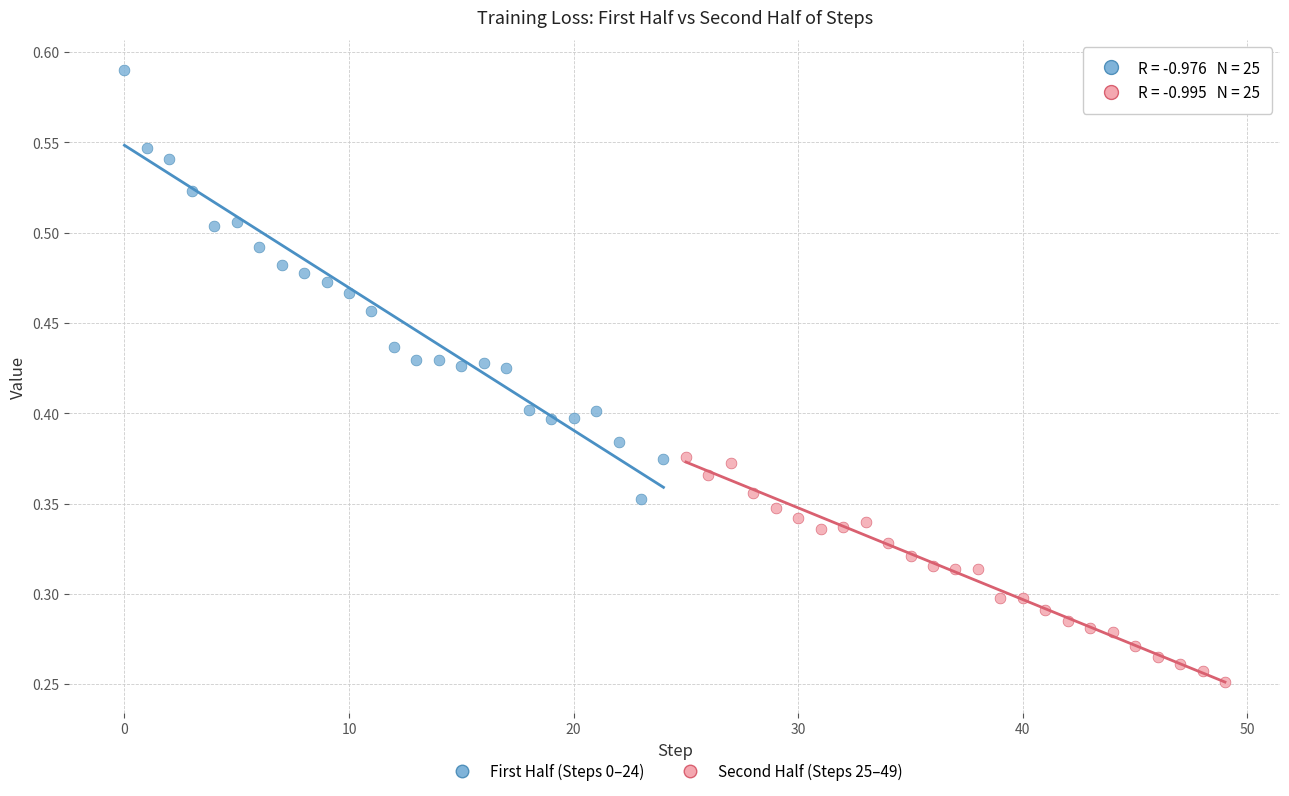

Which series contains the lowest Y value?

Second Half (Steps 25–49)